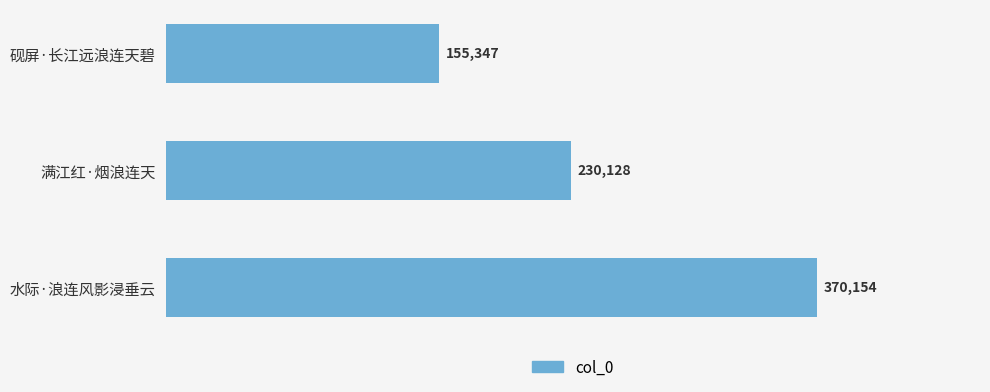

What is the greatest value displayed?

370154